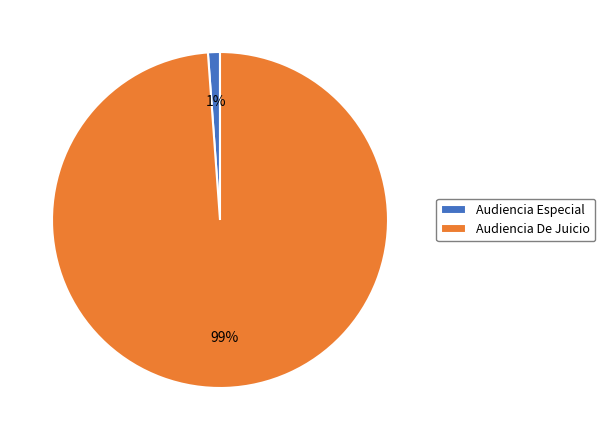

Do Audiencia De Juicio and Audiencia Especial together represent more than half of the pie?

Yes